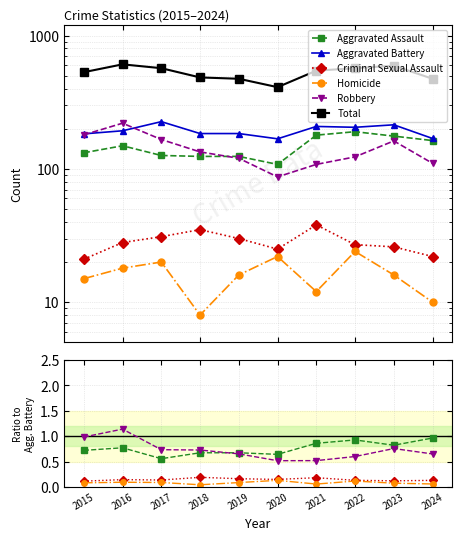

Count the Homicide values in the range 0 to 1.

10